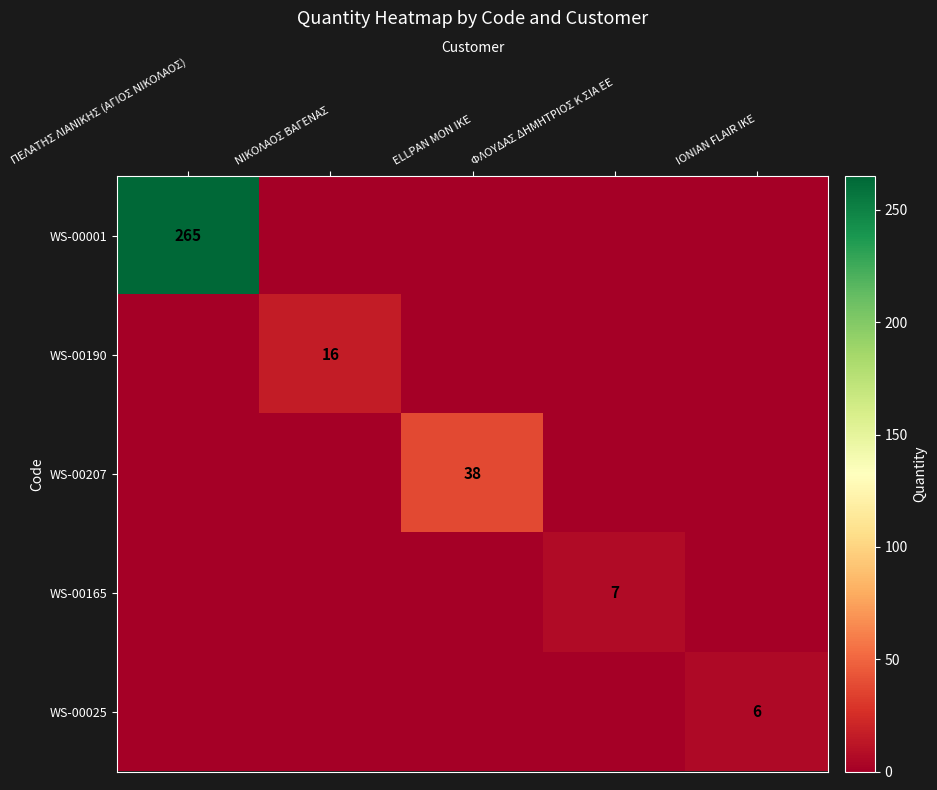

Is it true that WS-00190 equals 16 at ΝΙΚΟΛΑΟΣ ΒΑΓΕΝΑΣ?

True